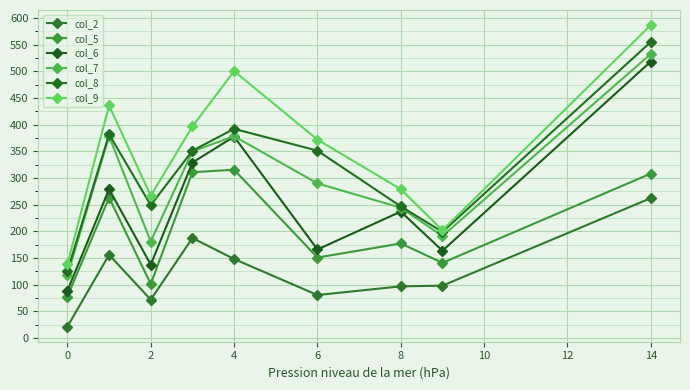

What is the greatest value displayed?

586.5